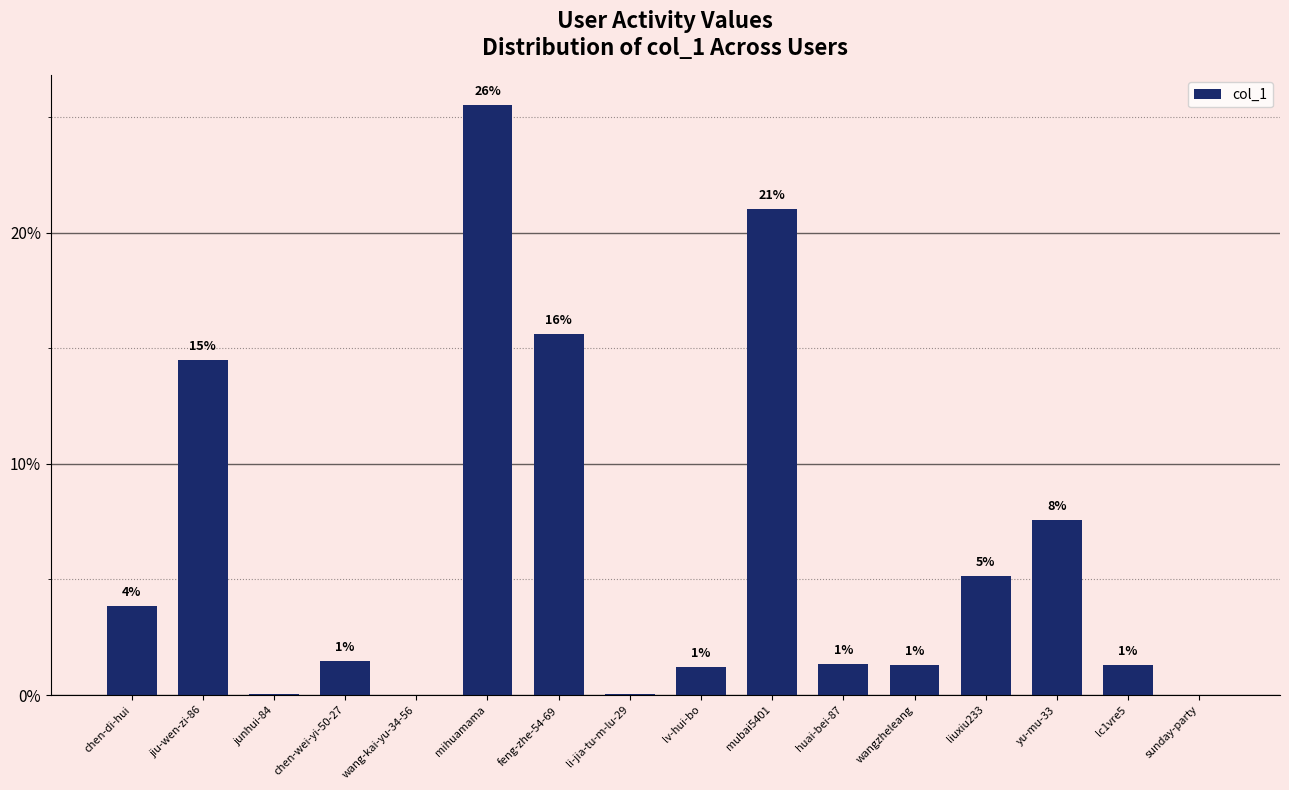

Reading right to left, what are all the values shown in this chart?

sunday-party=0.0	lc1vre5=1.3	yu-mu-33=7.6	liuxiu233=5.1	wangzheleang=1.3	huai-bei-87=1.3	mubai5401=21.0	lv-hui-bo=1.2	li-jia-tu-m-lu-29=0.0	feng-zhe-54-69=15.6	mihuamama=25.5	wang-kai-yu-34-56=0.0	chen-wei-yi-50-27=1.5	junhui-84=0.0	jiu-wen-zi-86=14.5	chen-di-hui=3.8